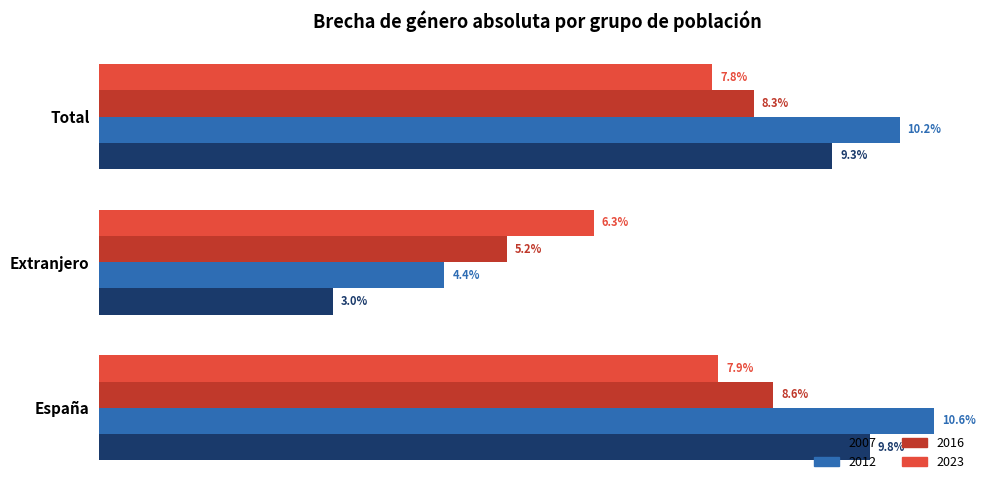

At which label does 2007 reach its minimum?

Extranjero